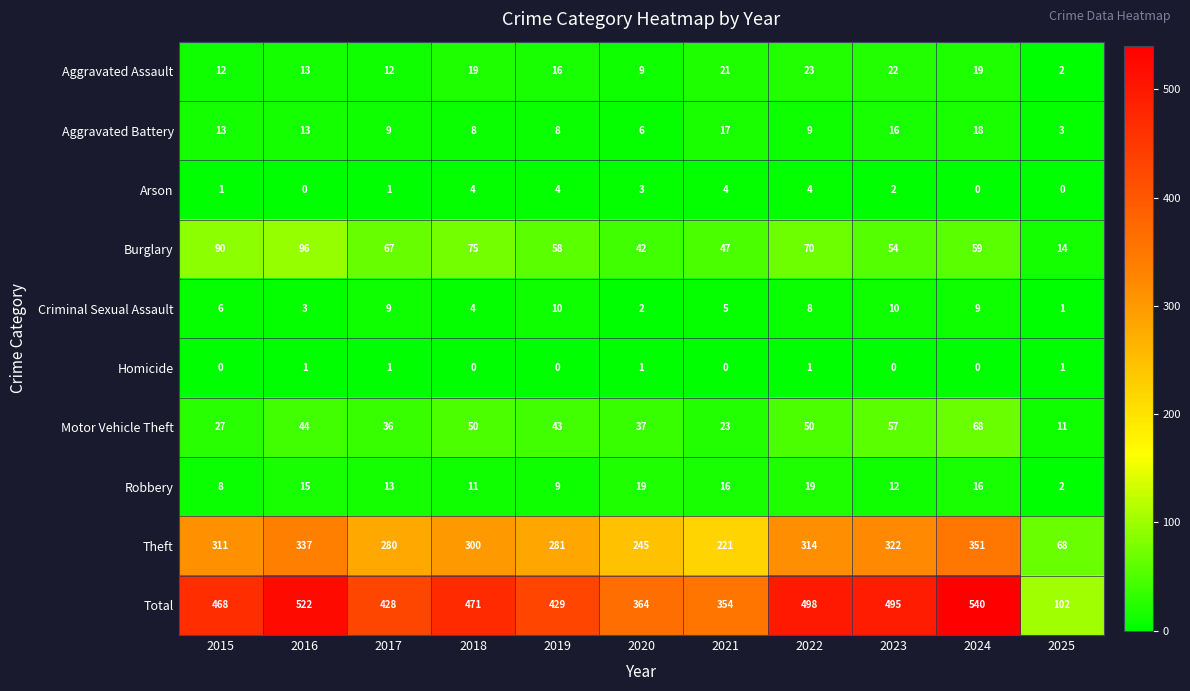

Is it true that Burglary equals 66 at 2021?

False